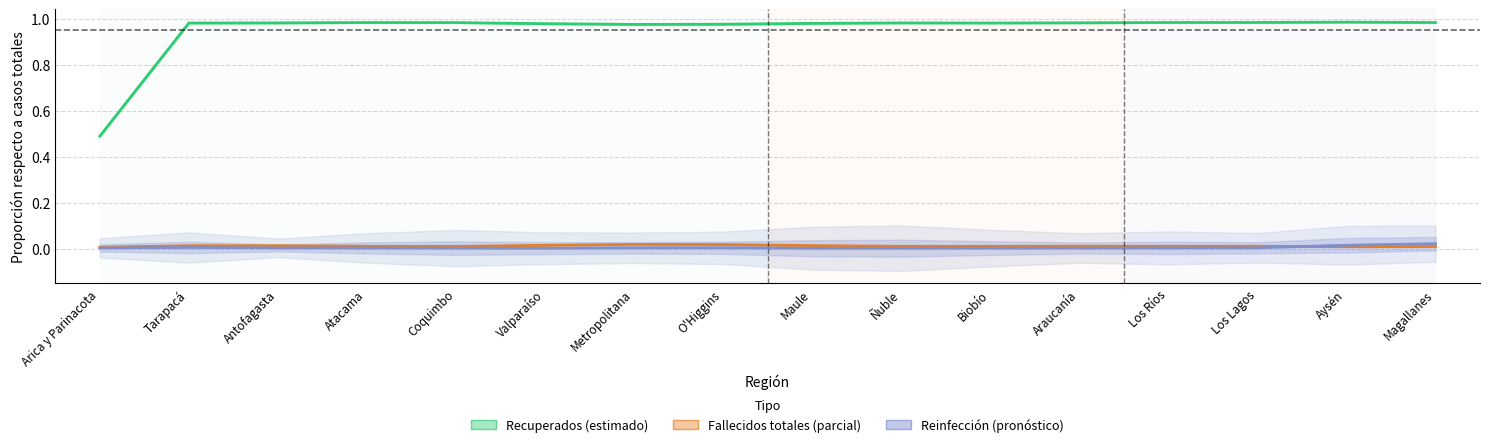

Which has a higher value, Atacama or Arica y Parinacota?

Atacama